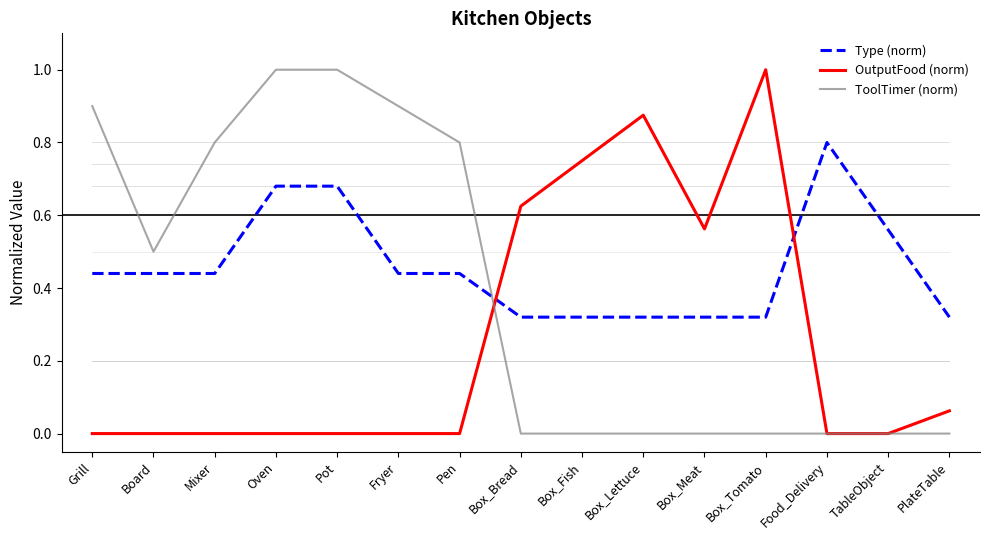

What is the total value across all series at Box_Lettuce?

1.2